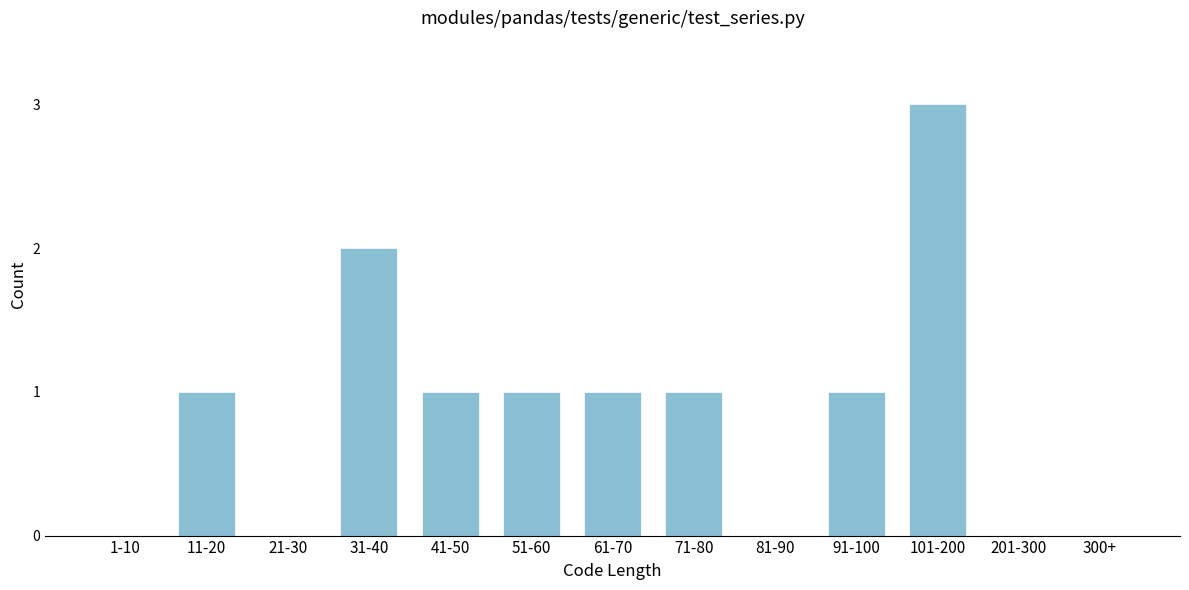

Reading right to left, list all the values displayed in this chart.

300+=0	201-300=0	101-200=3	91-100=1	81-90=0	71-80=1	61-70=1	51-60=1	41-50=1	31-40=2	21-30=0	11-20=1	1-10=0